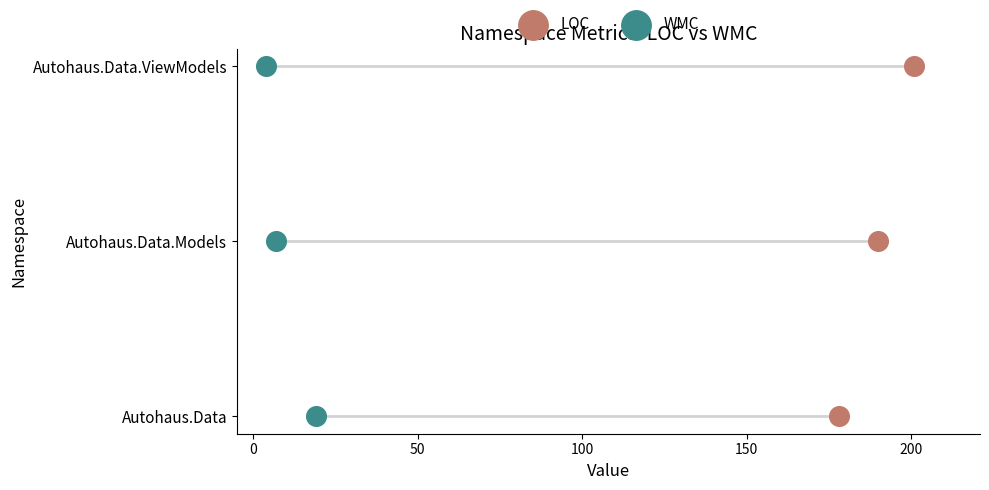

Which series has the largest total across all categories?

LOC